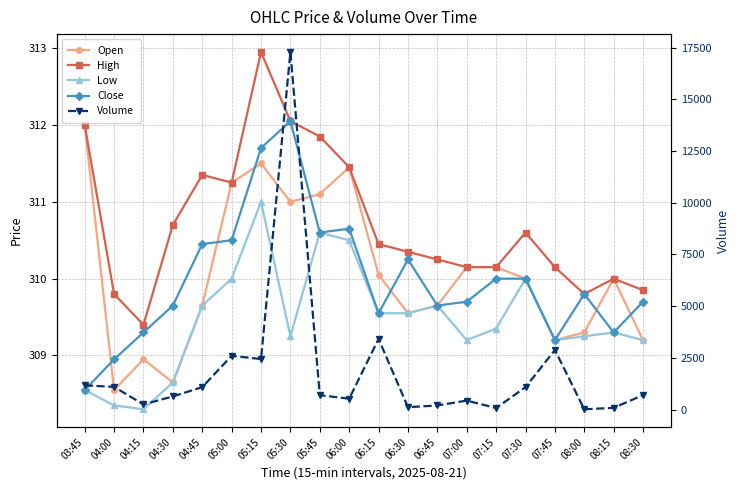

How many categories are shown in the chart?

20